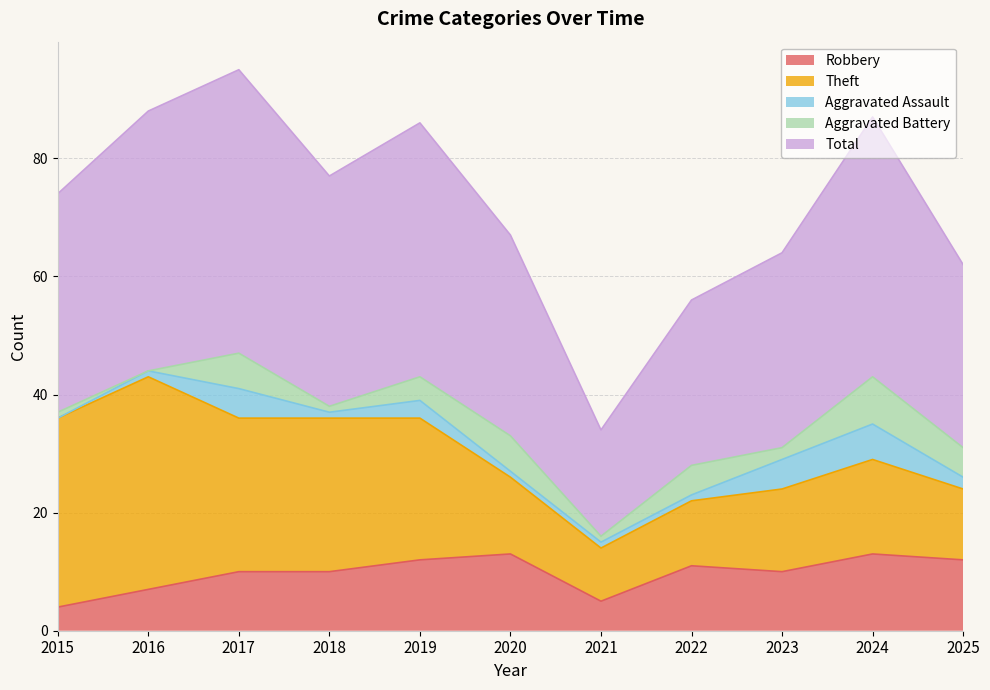

Reading left to right, transcribe all the data shown in this chart.

Robbery: 4	7	10	10	12	13	5	11	10	13	12
Theft: 32	36	26	26	24	13	9	11	14	16	12
Aggravated Assault: 0	1	5	1	3	1	1	1	5	6	2
Aggravated Battery: 1	0	6	1	4	6	1	5	2	8	5
Total: 37	44	48	39	43	34	18	28	33	44	31